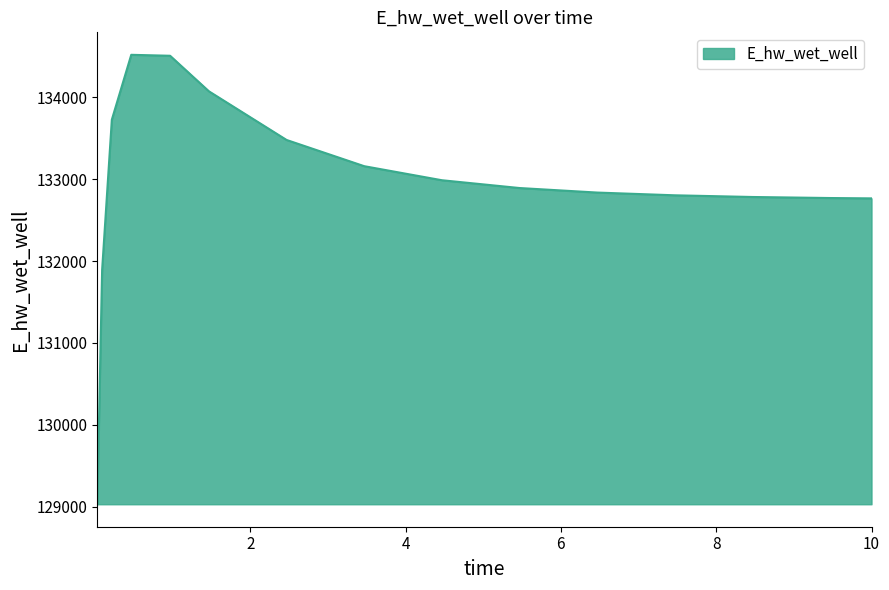

How many values are below 132892?

7